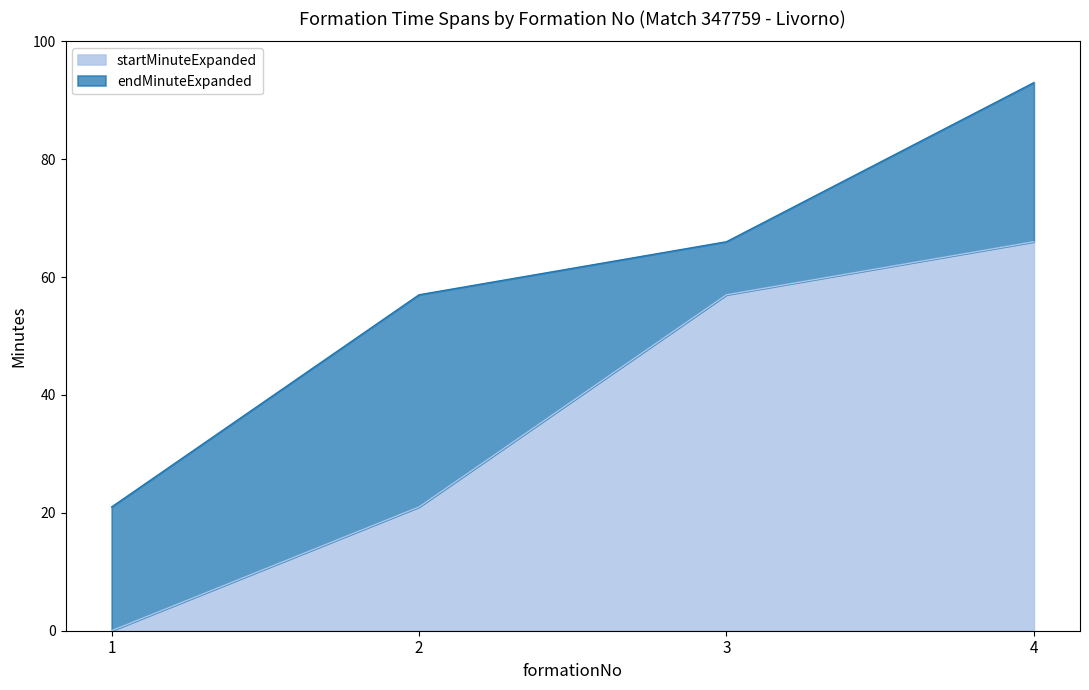

At which category is the sum across all series the highest?

4